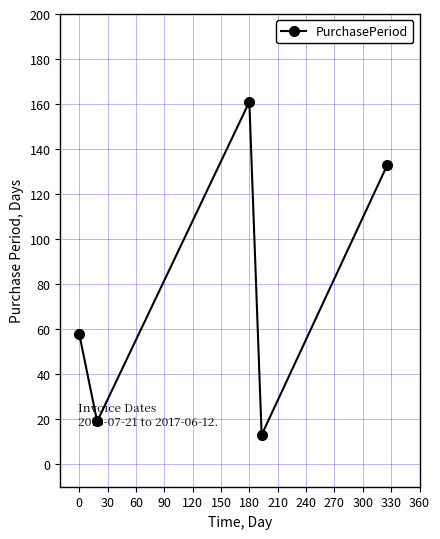

What is the value of the 2nd point from the left?

19